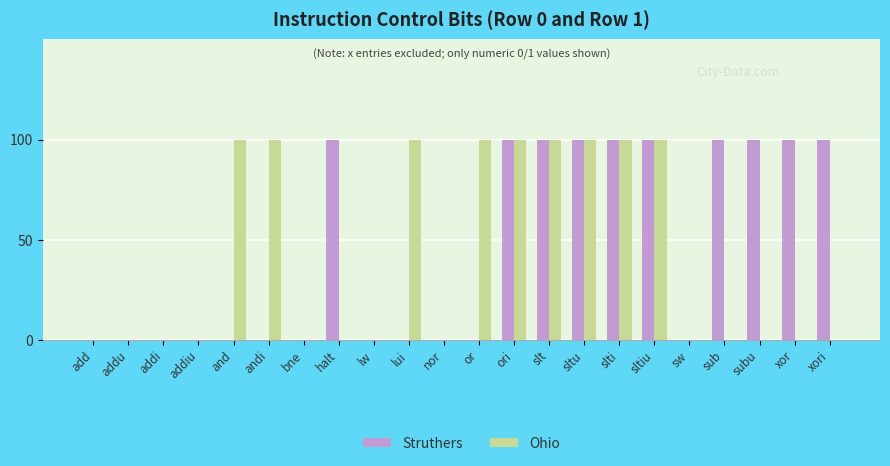

Reading right to left, transcribe all the data shown in this chart.

Struthers: xori=100	xor=100	subu=100	sub=100	sw=0	sltiu=100	slti=100	sltu=100	slt=100	ori=100	or=0	nor=0	lui=0	lw=0	halt=100	bne=0	andi=0	and=0	addiu=0	addi=0	addu=0	add=0
Ohio: xori=0	xor=0	subu=0	sub=0	sw=0	sltiu=100	slti=100	sltu=100	slt=100	ori=100	or=100	nor=0	lui=100	lw=0	halt=0	bne=0	andi=100	and=100	addiu=0	addi=0	addu=0	add=0